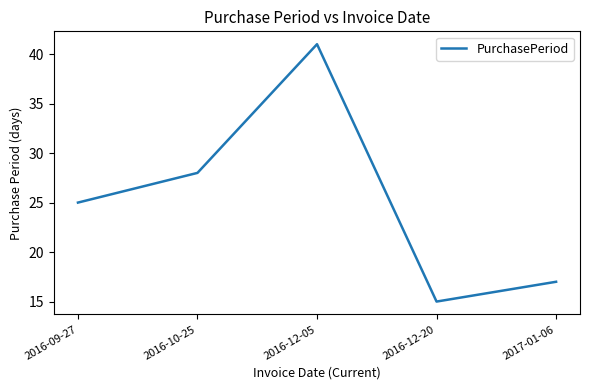

What position from the right is 2016-09-27?

5